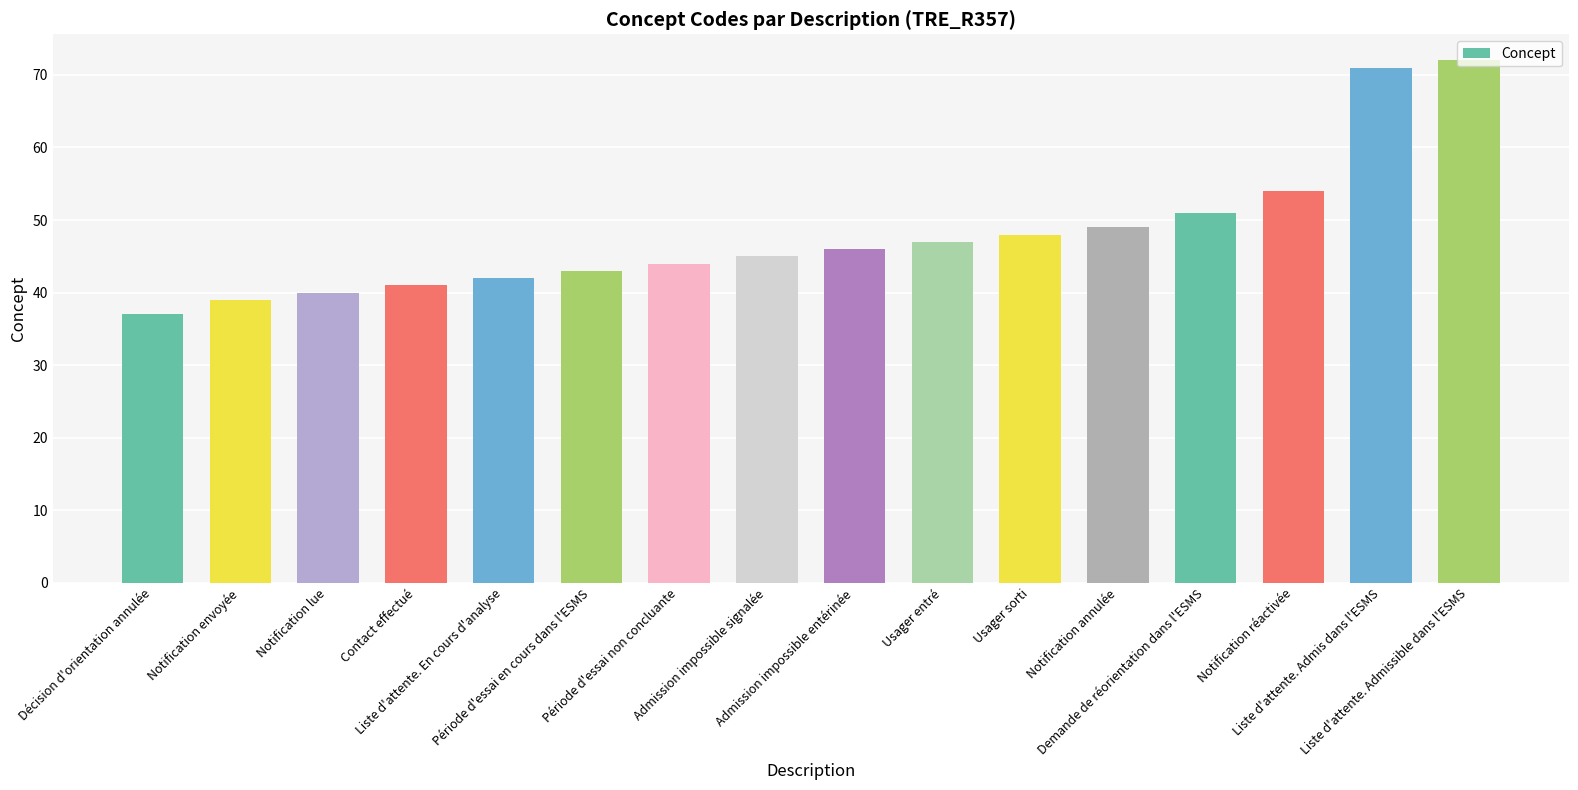

How many categories are shown in the chart?

16